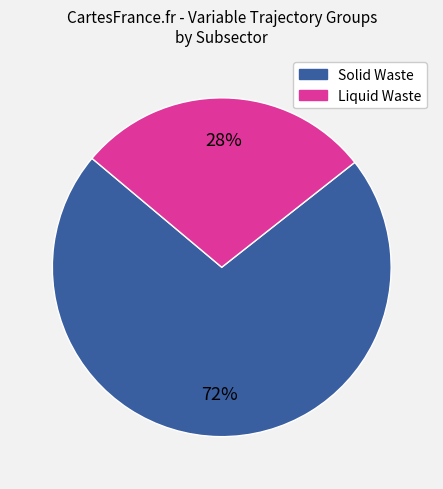

Is there any slice that represents more than half of the pie?

Yes